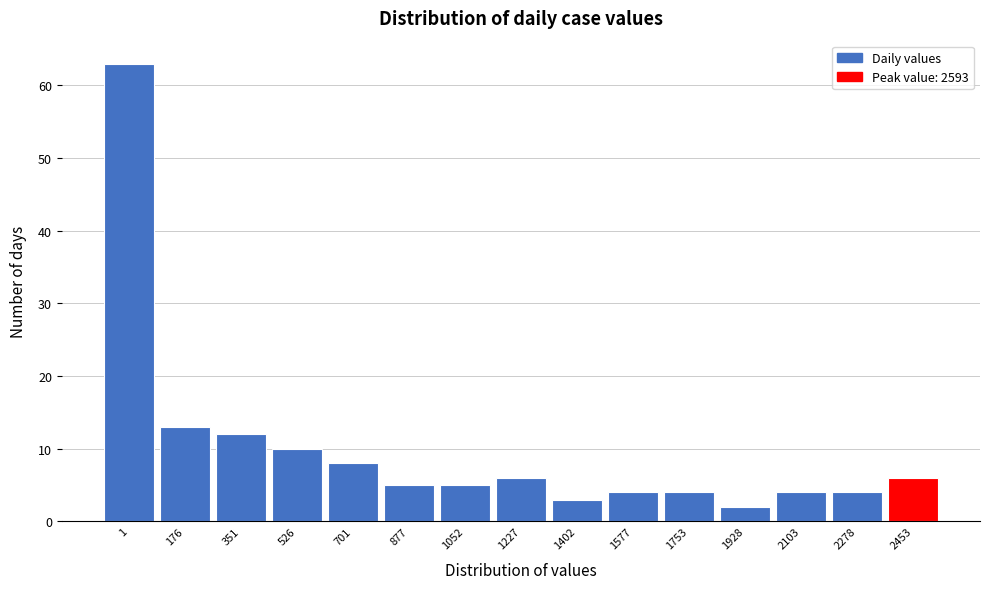

Reading left to right, transcribe all the data shown in this chart.

63	13	12	10	8	5	5	6	3	4	4	2	4	4	6